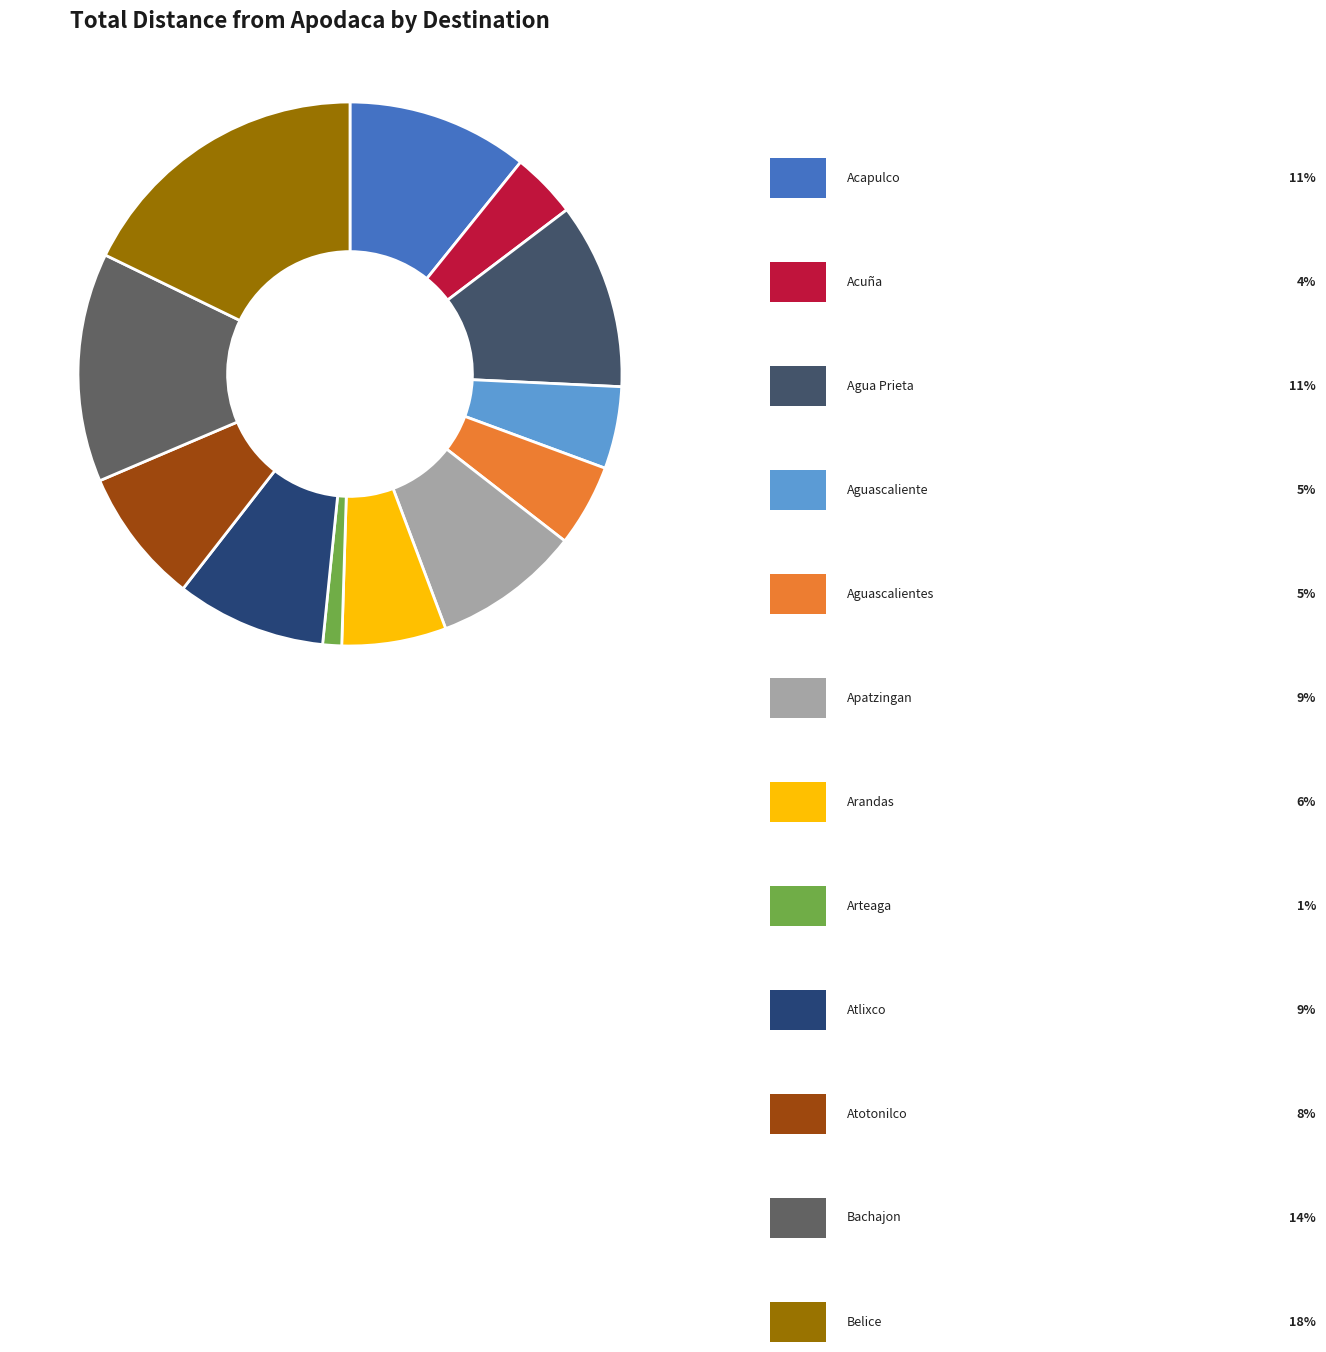

Is there a majority slice in this chart?

No